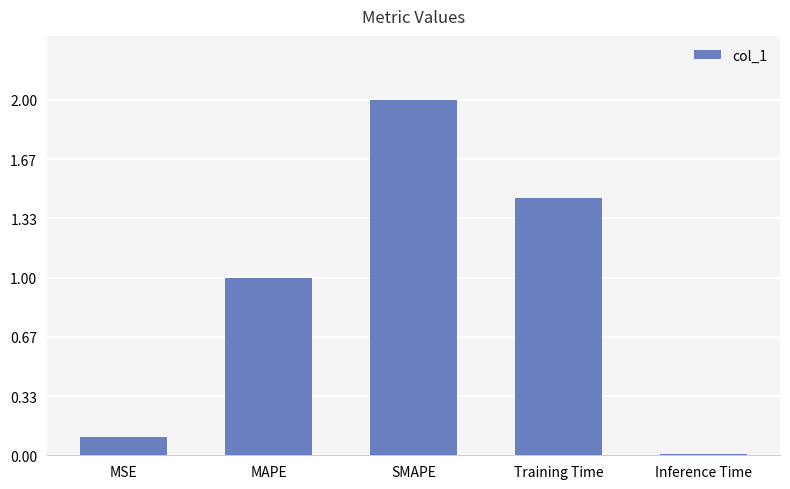

True or false: the data shows 2.0 at SMAPE.

True